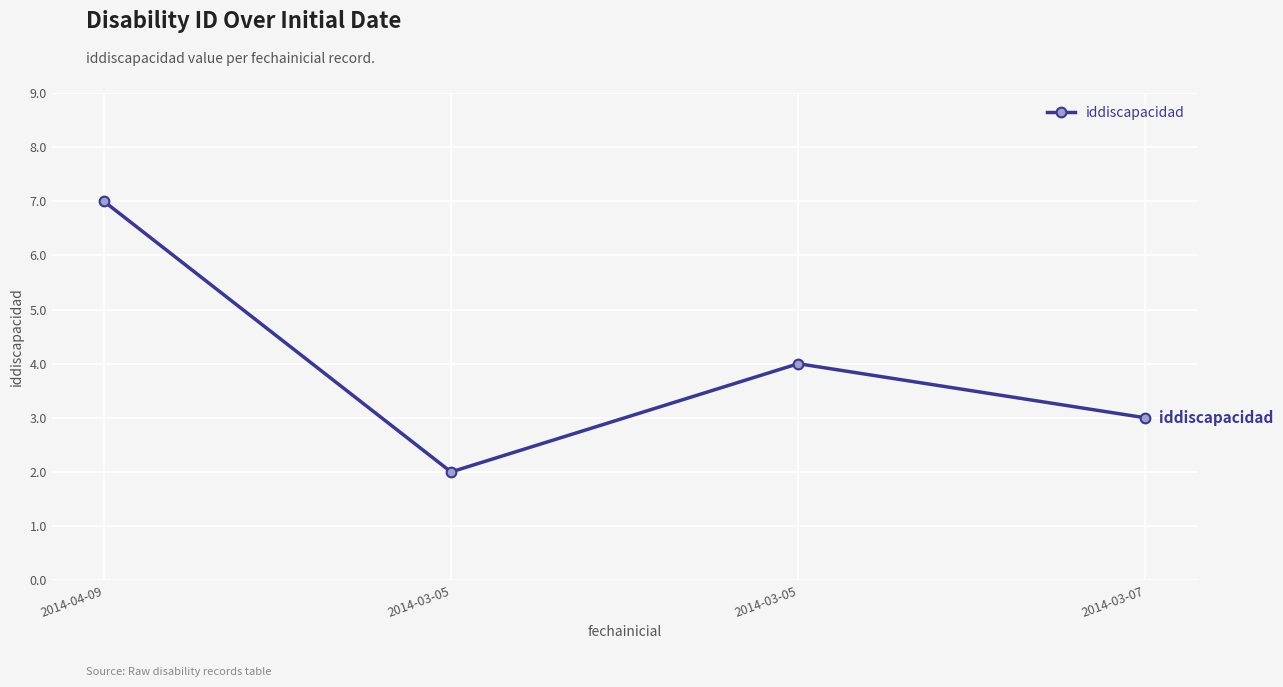

Does the chart have visible grid lines?

Yes